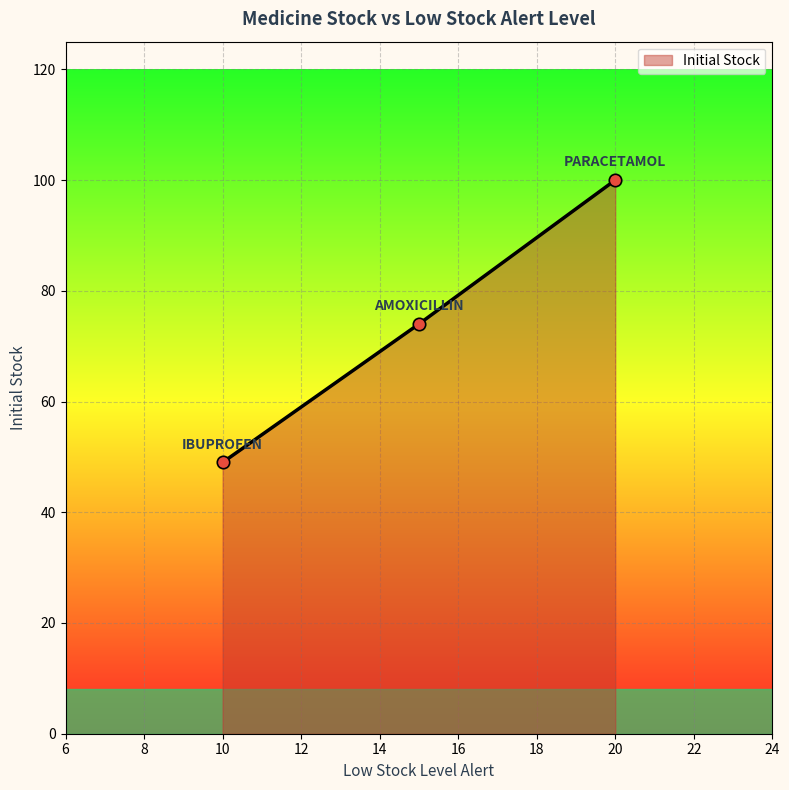

What is the sum of all values?

223